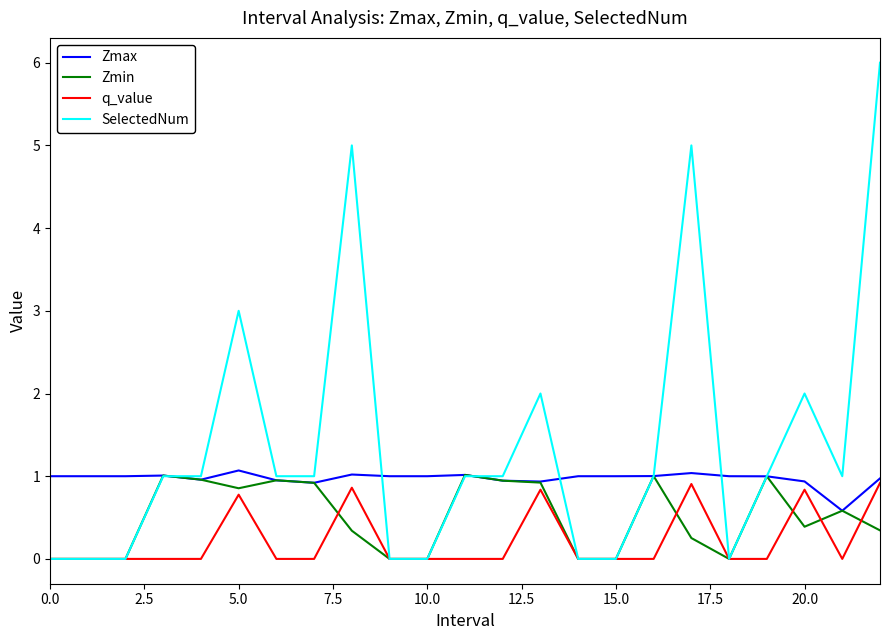

How many categories are shown in the chart?

23